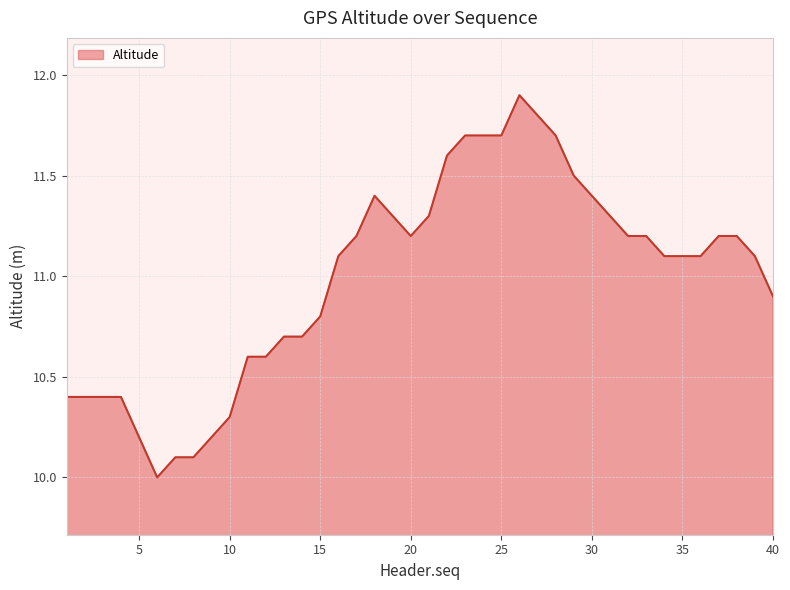

What is the greatest value displayed?

11.9